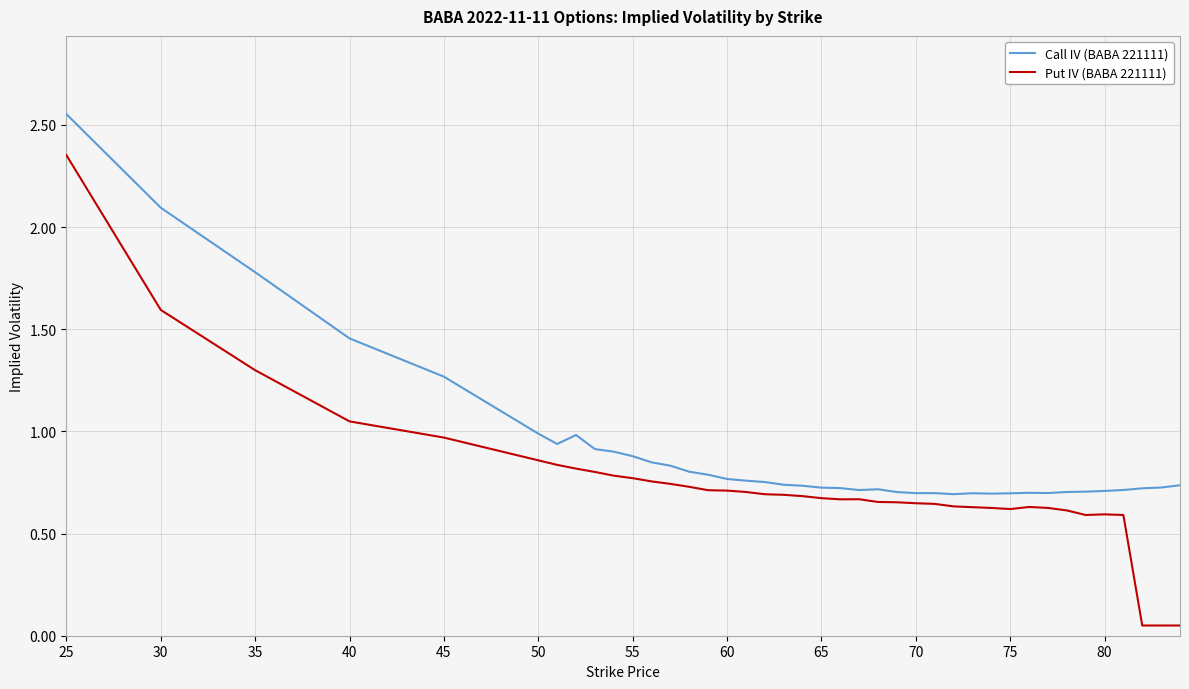

Rank the series by their average value, from highest to lowest.

Call IV (BABA 221111), Put IV (BABA 221111)